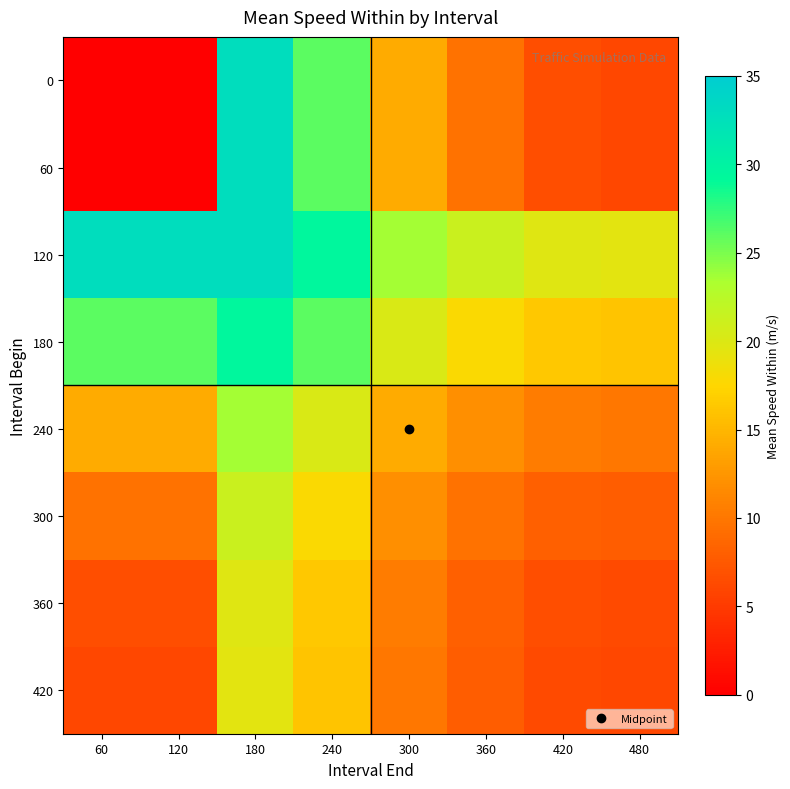

What is the spread (max minus min) of values at 300?

13.4